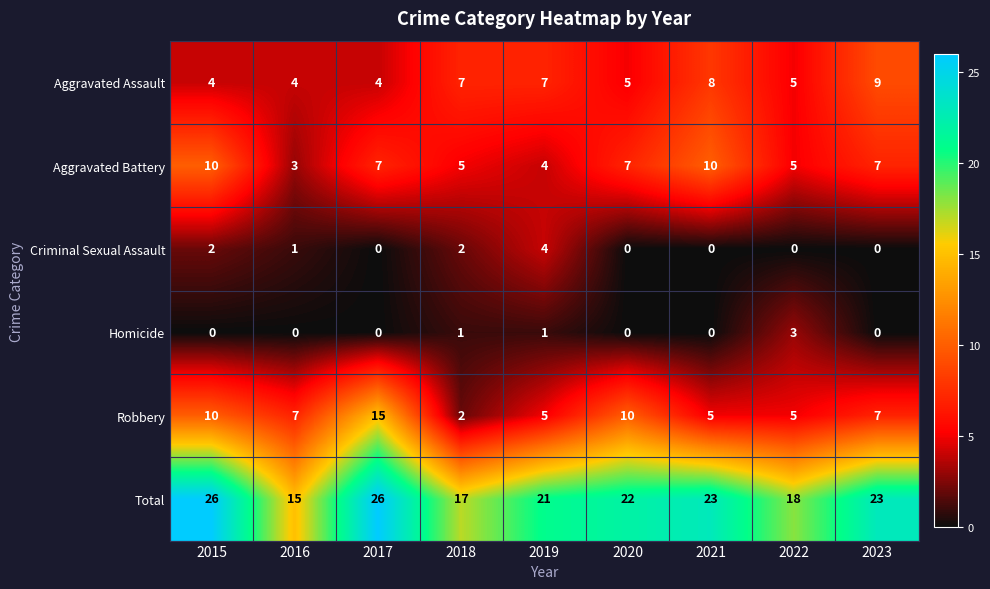

How many series are shown in this chart?

6